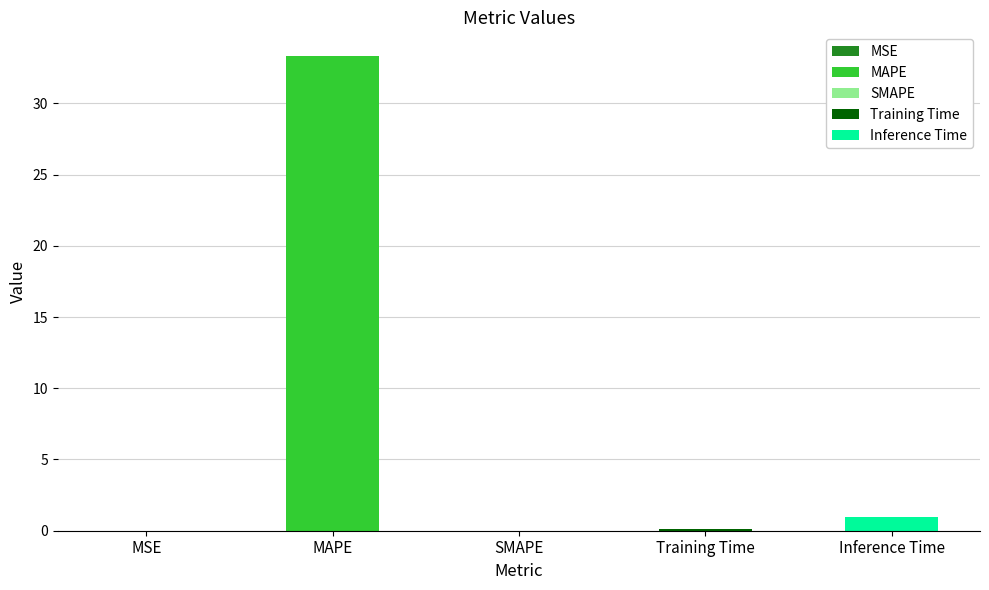

What is the difference between the second highest and second lowest values?

1.0